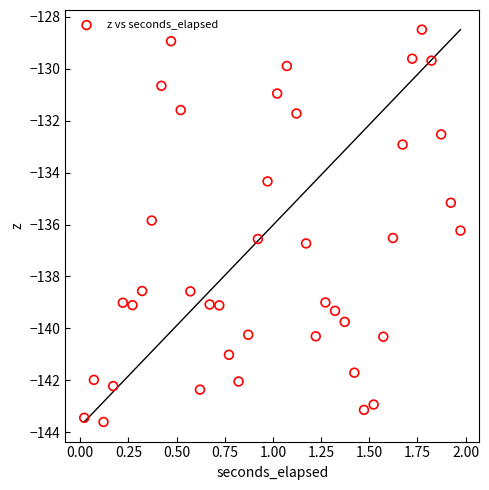

What is the range of Y values (max minus min)?

15.1